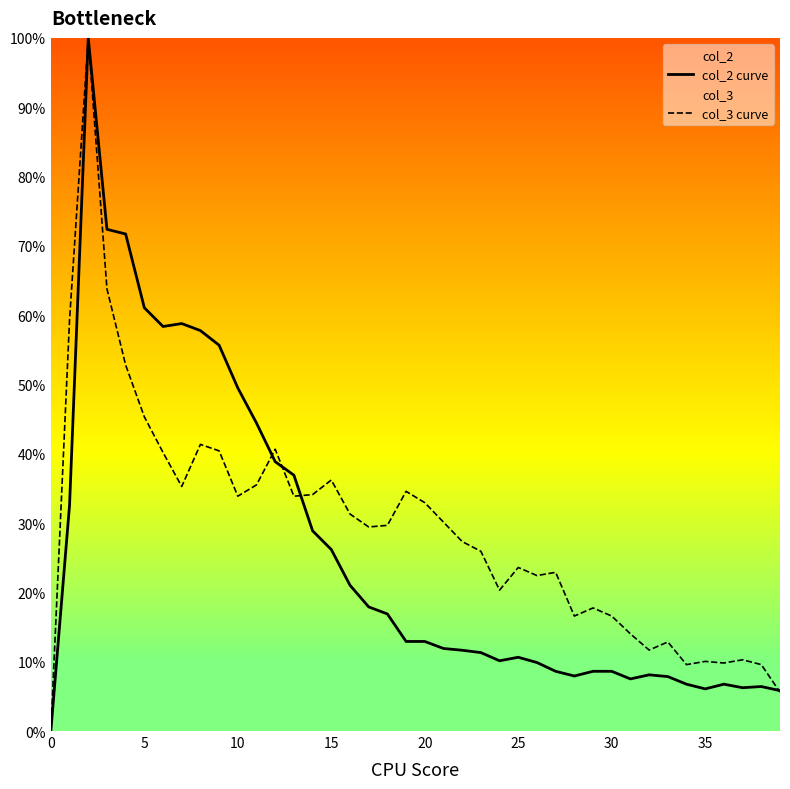

How many distinct data groups are displayed?

2